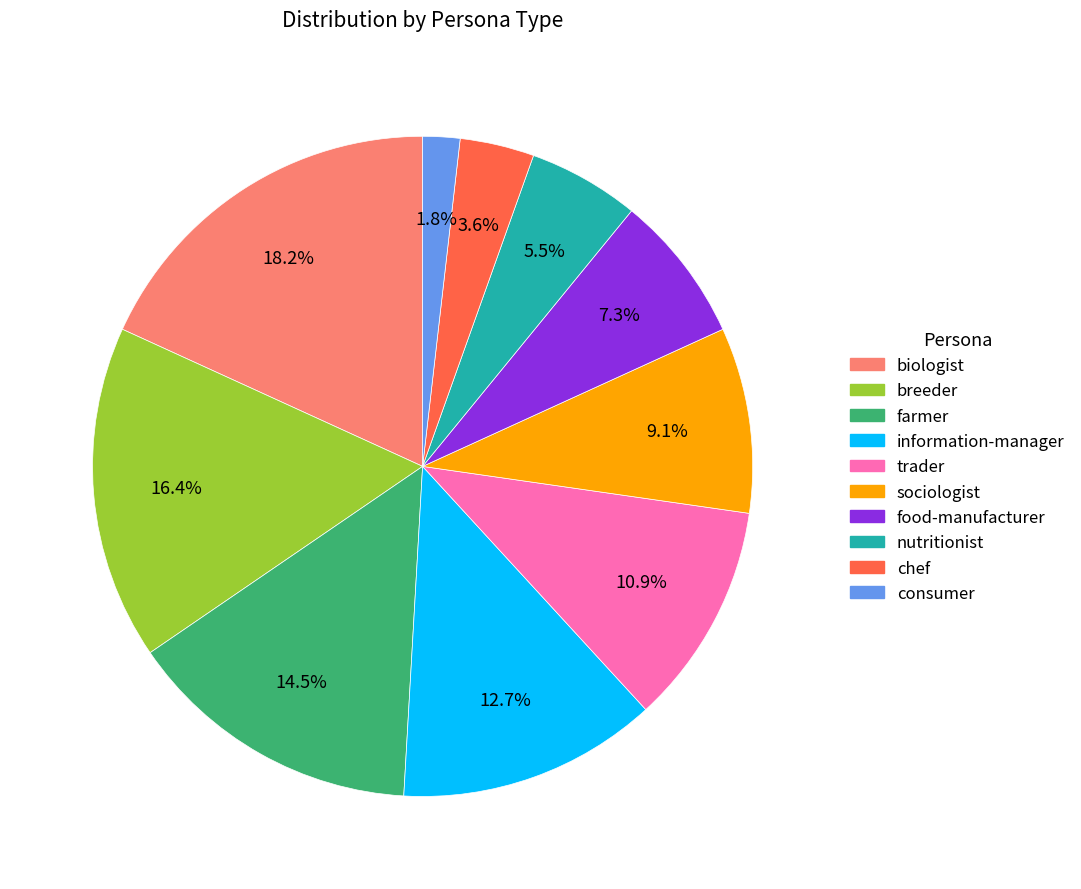

What portion of the pie excludes food-manufacturer?

92.7%